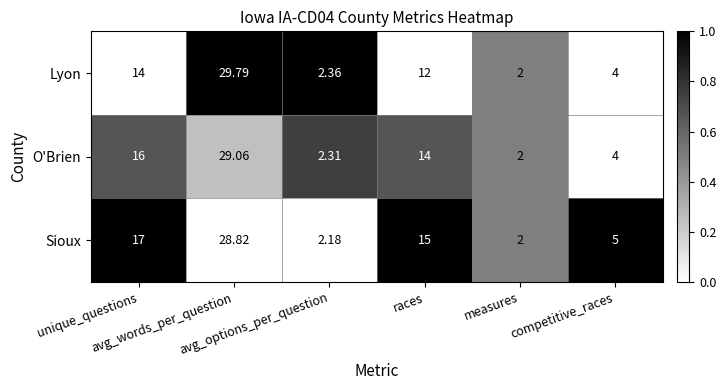

Which series has the largest total across all categories?

Sioux